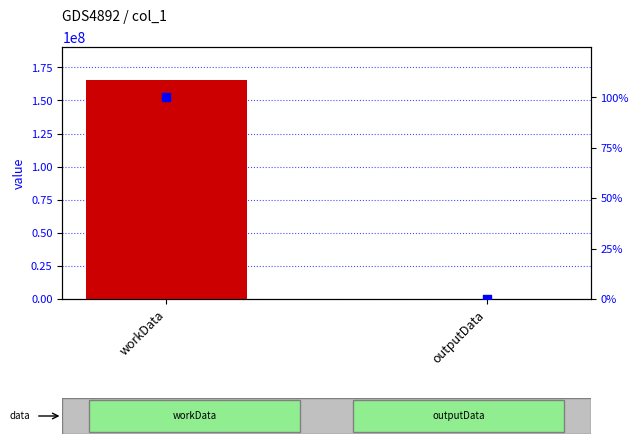

Is the value of col_1 at workData greater than the value of percentile rank within the sample at outputData?

Yes